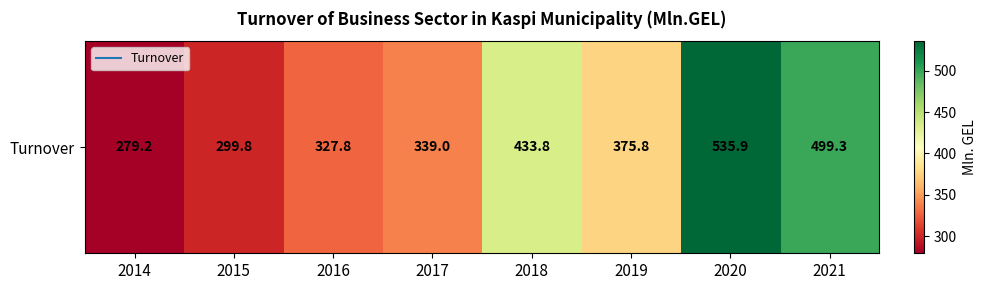

Reading left to right, transcribe all the data shown in this chart.

279.2	299.8	327.8	339.0	433.8	375.8	535.9	499.3